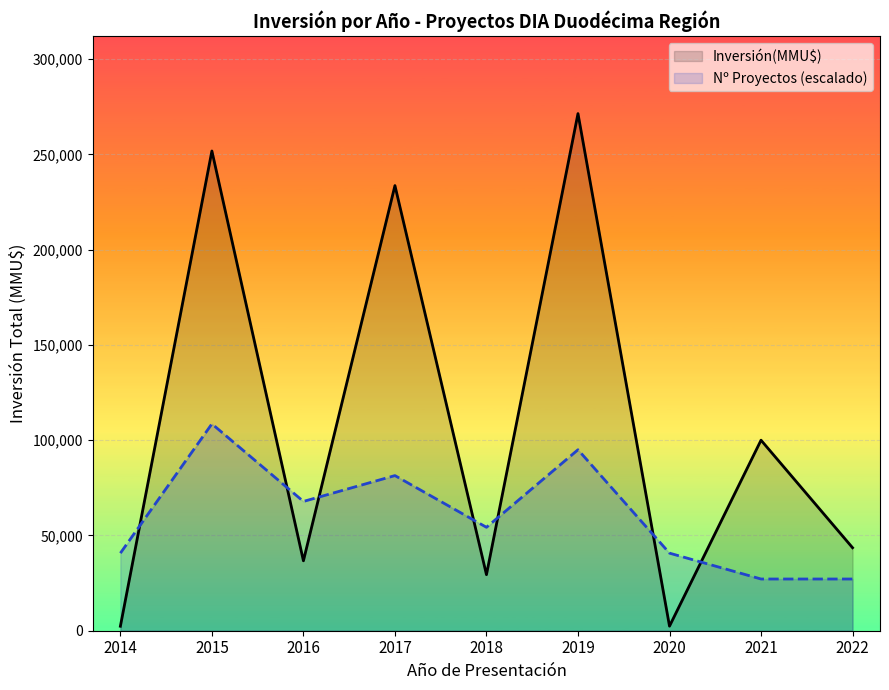

Where is the first local minimum for Nº Proyectos (escalado)?

2016